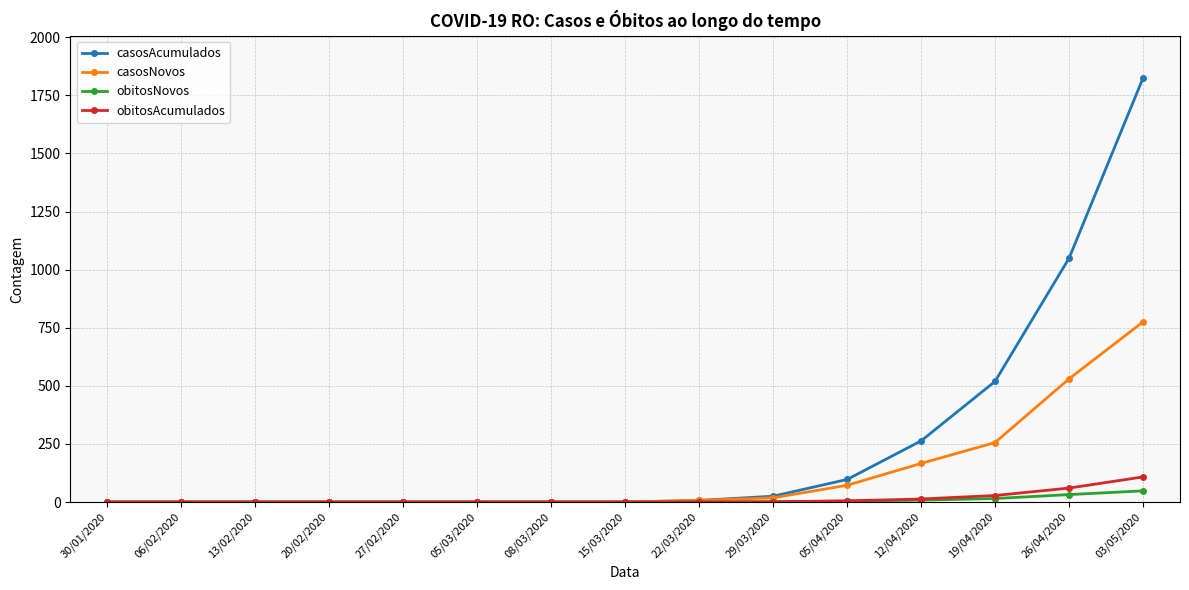

How many lines are shown in the chart?

4